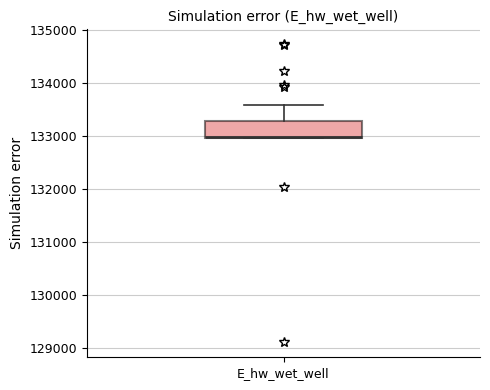

Read this box plot against the y-axis: the position of the median line, the range covered by the box, and the ends of both whiskers. The values are not printed on the chart, so give them approximately, as read against the axis.

median 133000 (drawn on the box's lower edge), box 133000 to 133300, whiskers 133000 to 133600